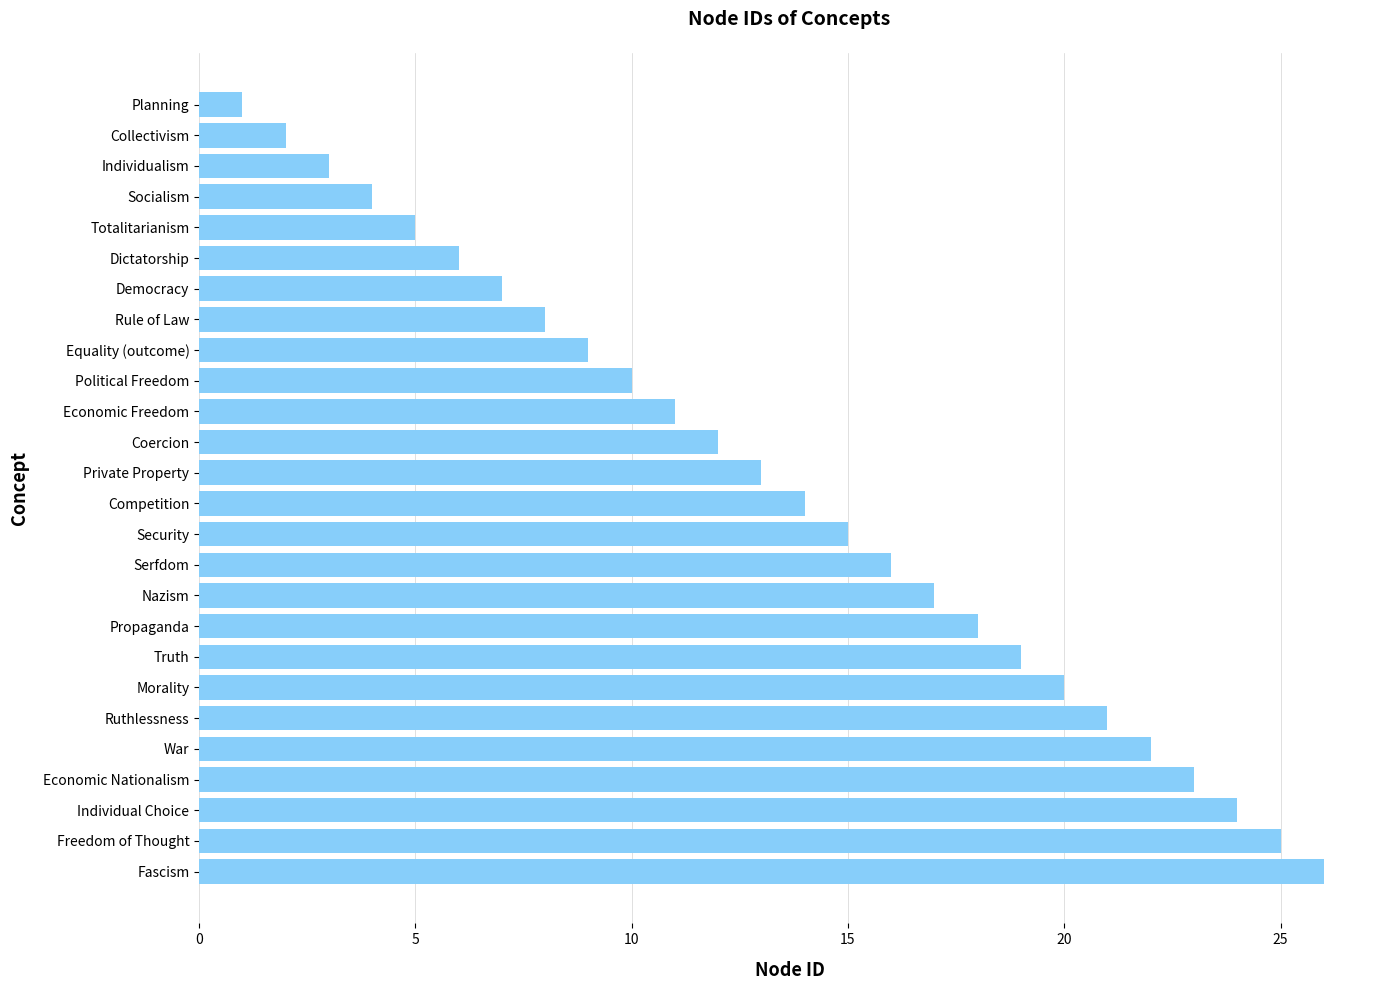

What is the average value?

14